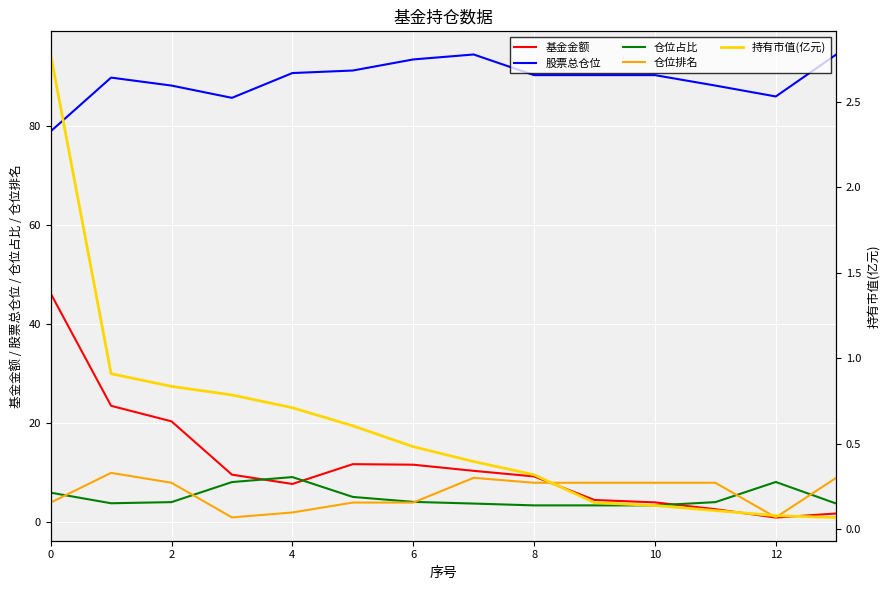

How many lines are shown in the chart?

5